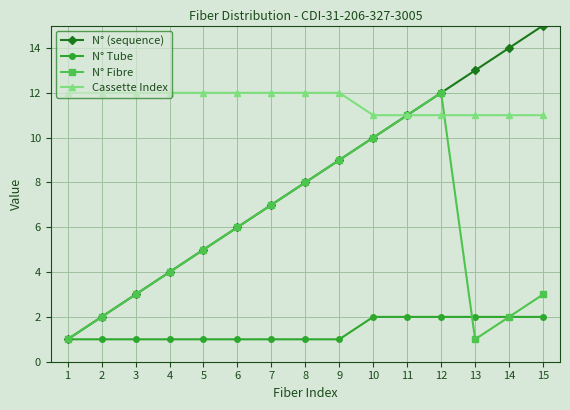

Between 5 and 14, which series saw the biggest shift?

N° (sequence)